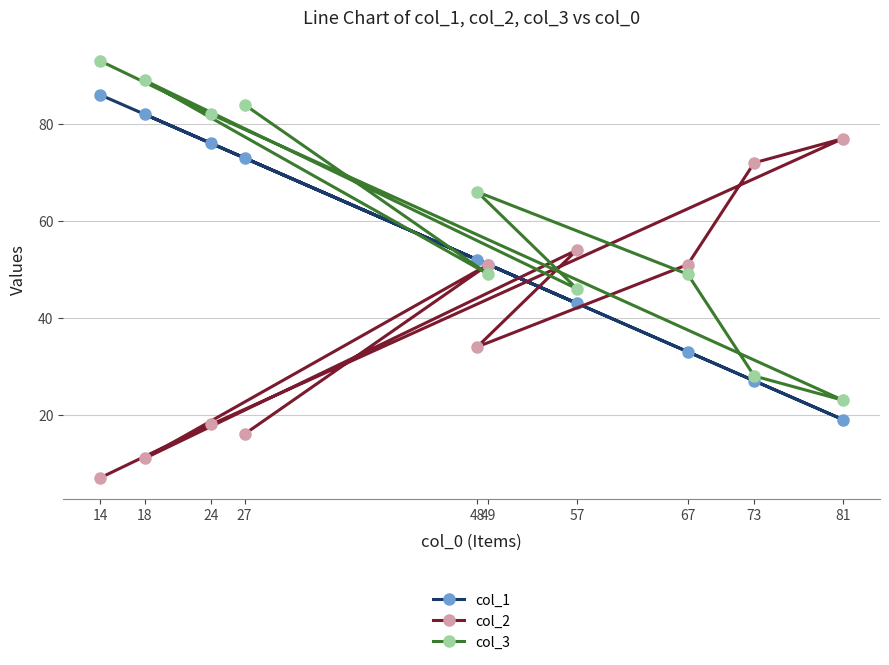

Which has a higher value, 57 or 14?

14